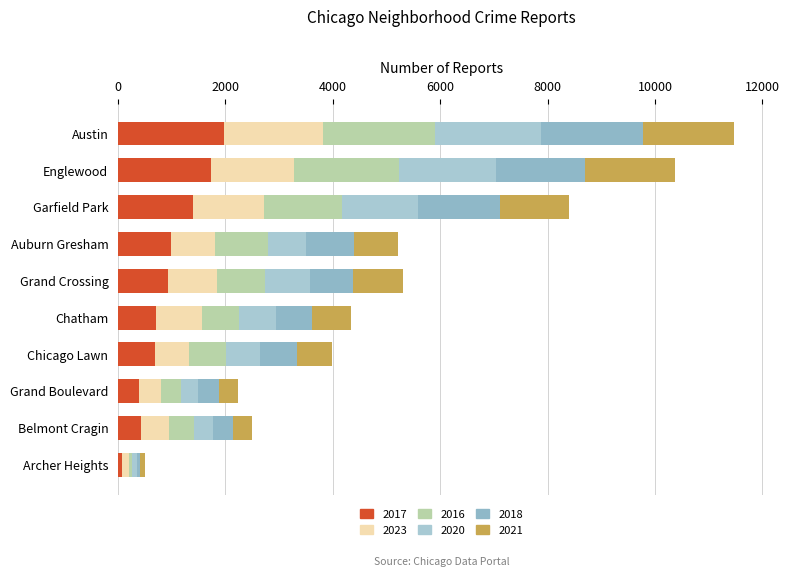

How many distinct data groups are displayed?

6